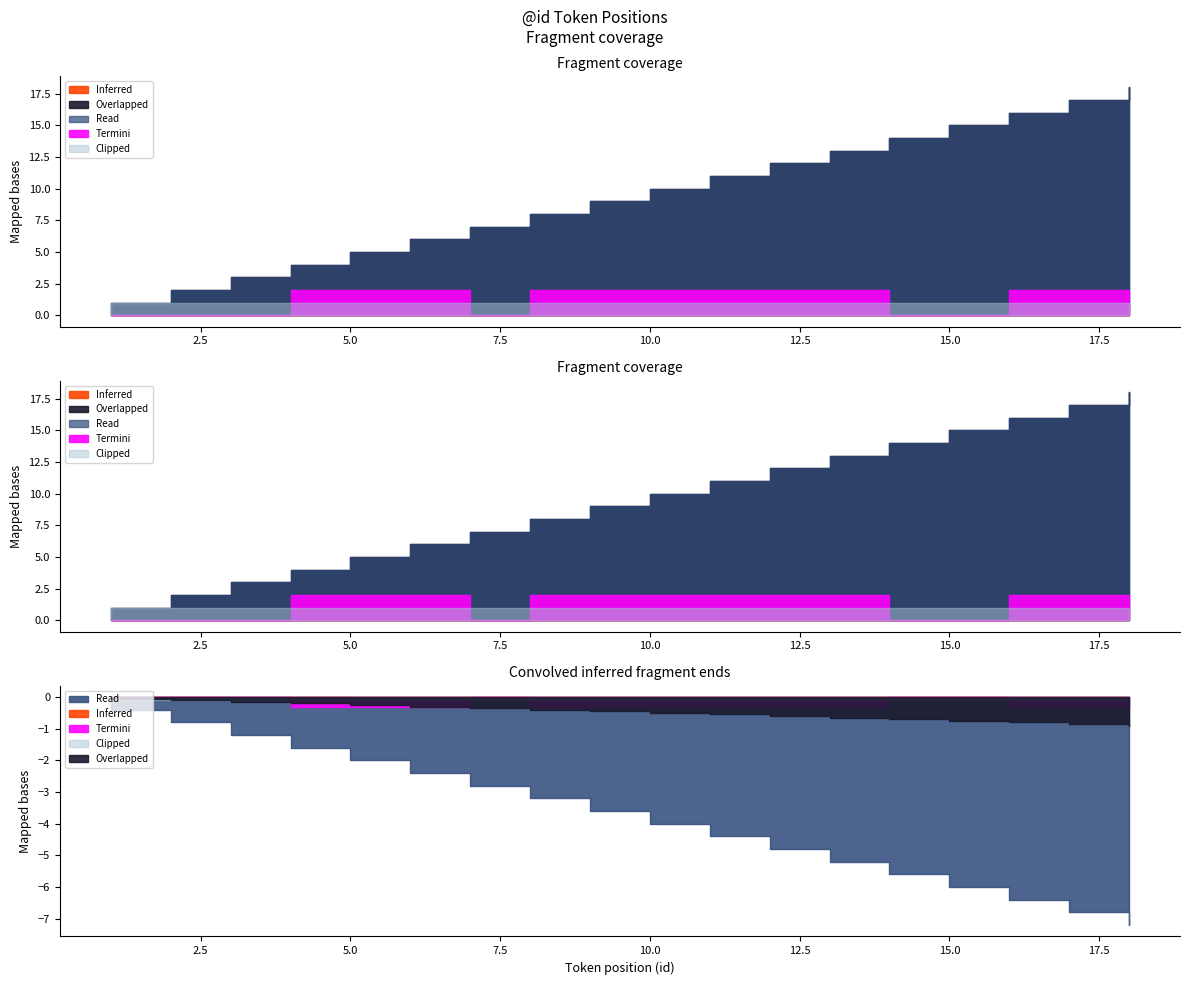

True or false: Clipped and Inferred cross at least once.

False